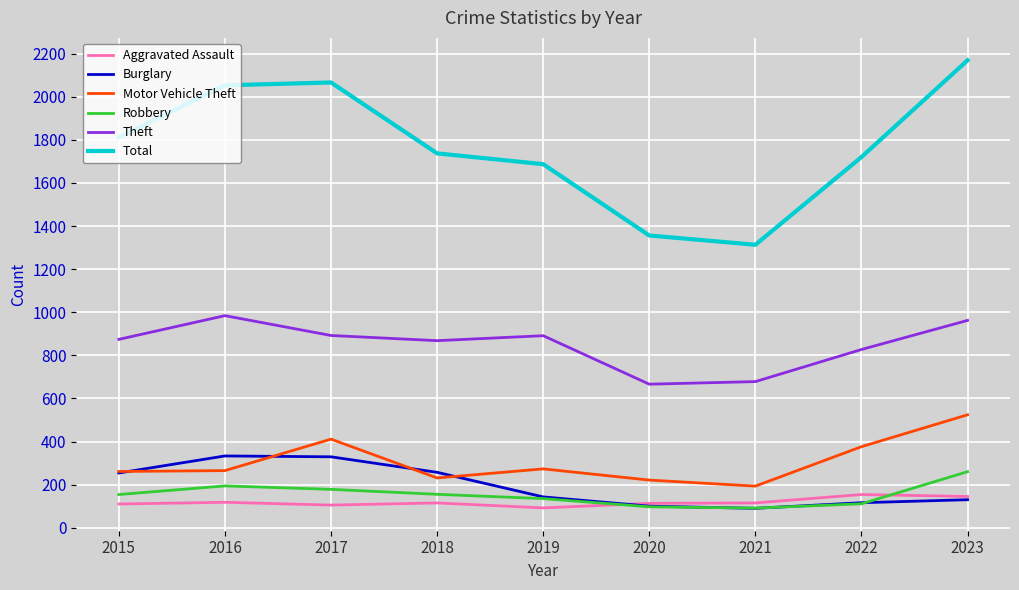

Which series has the widest spread of values?

Total